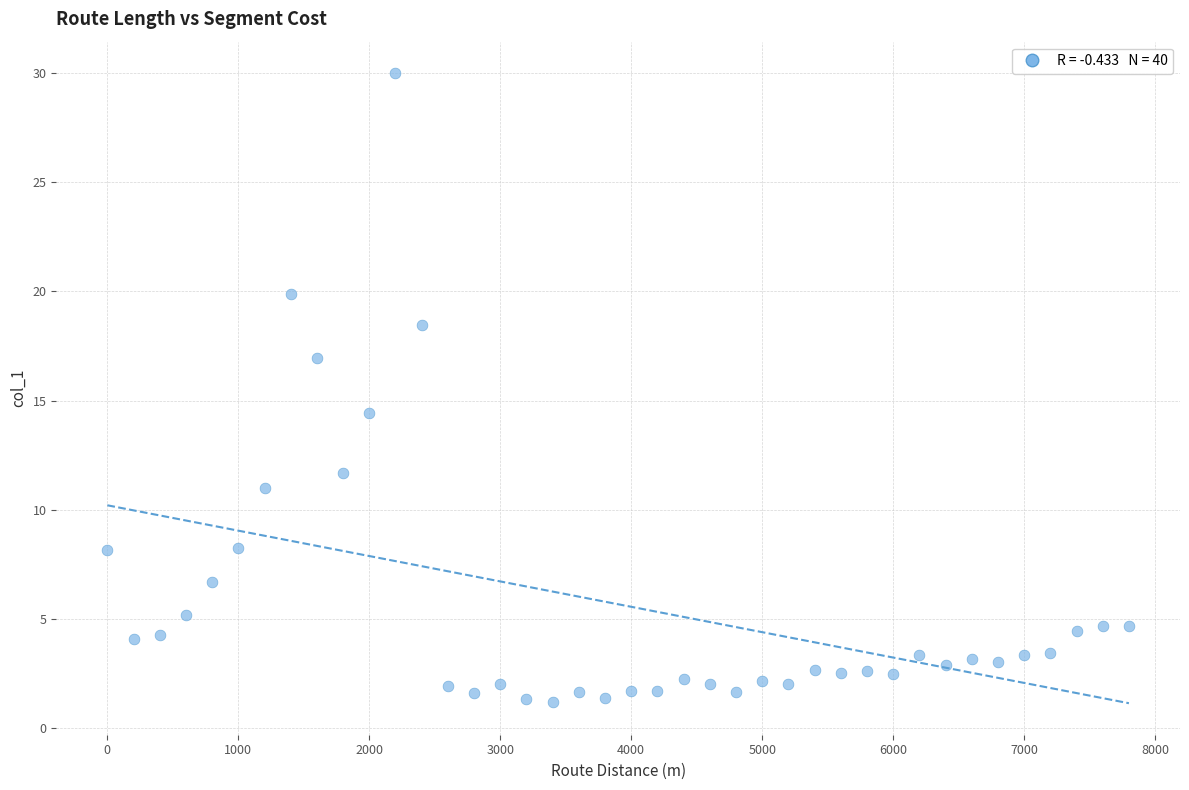

What Y value in the scatter plot is closest to 15?

14.4